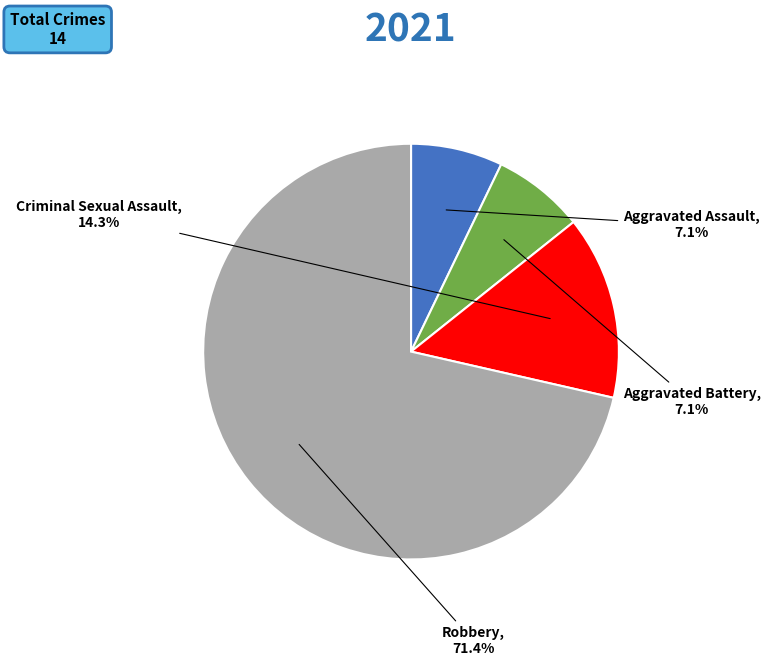

To the nearest percent, what is the combined percentage of Aggravated Assault and Aggravated Battery?

14%